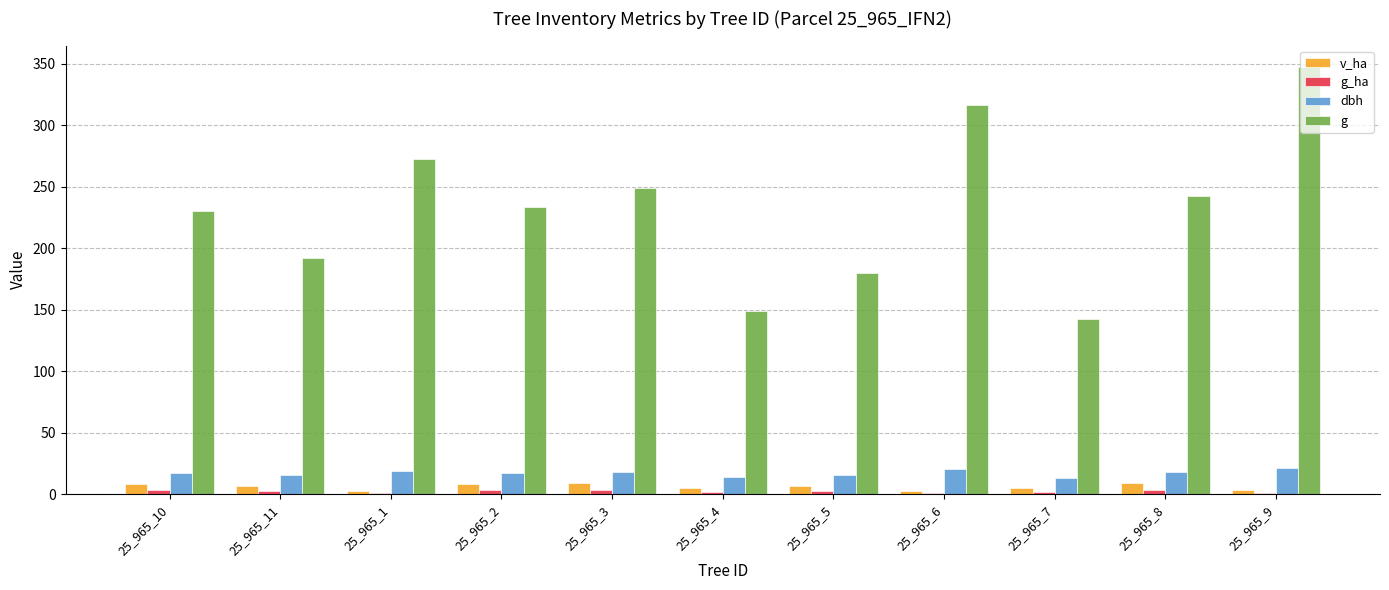

At which category is the sum across all series the highest?

25_965_9